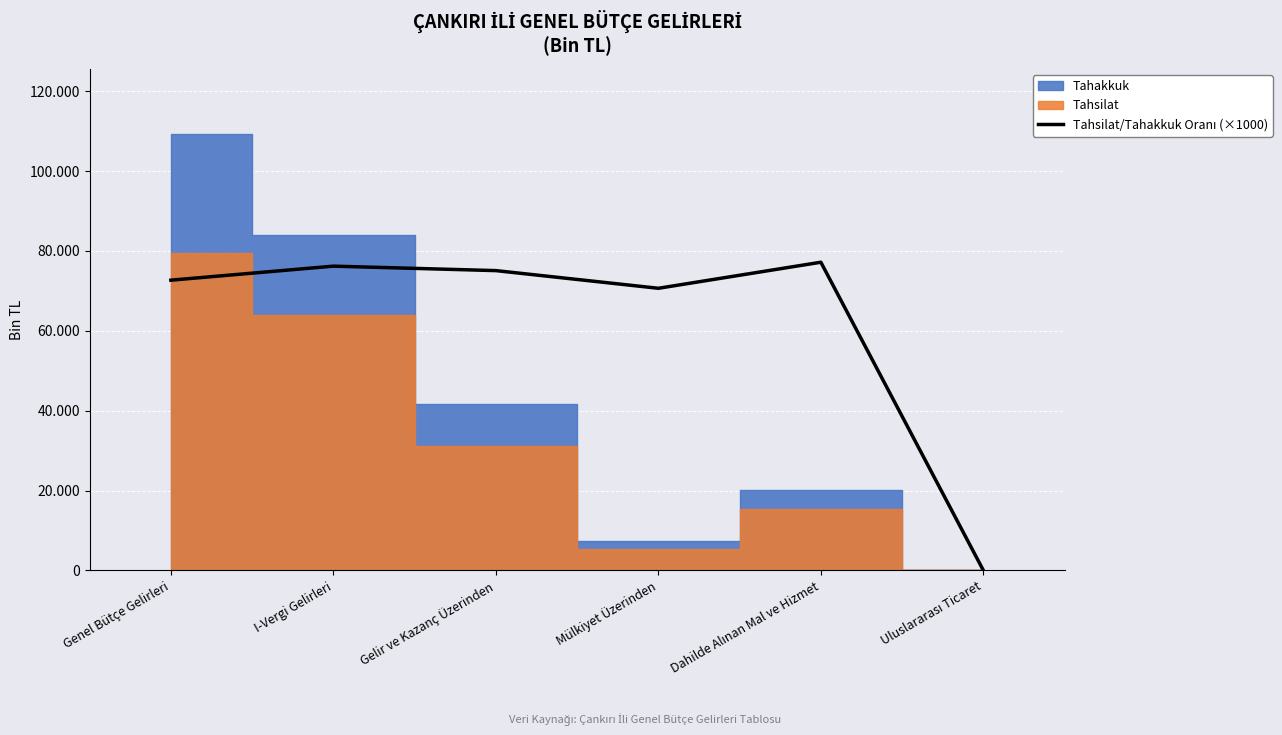

Which label corresponds to the smallest value in the chart?

Uluslararası Ticaret